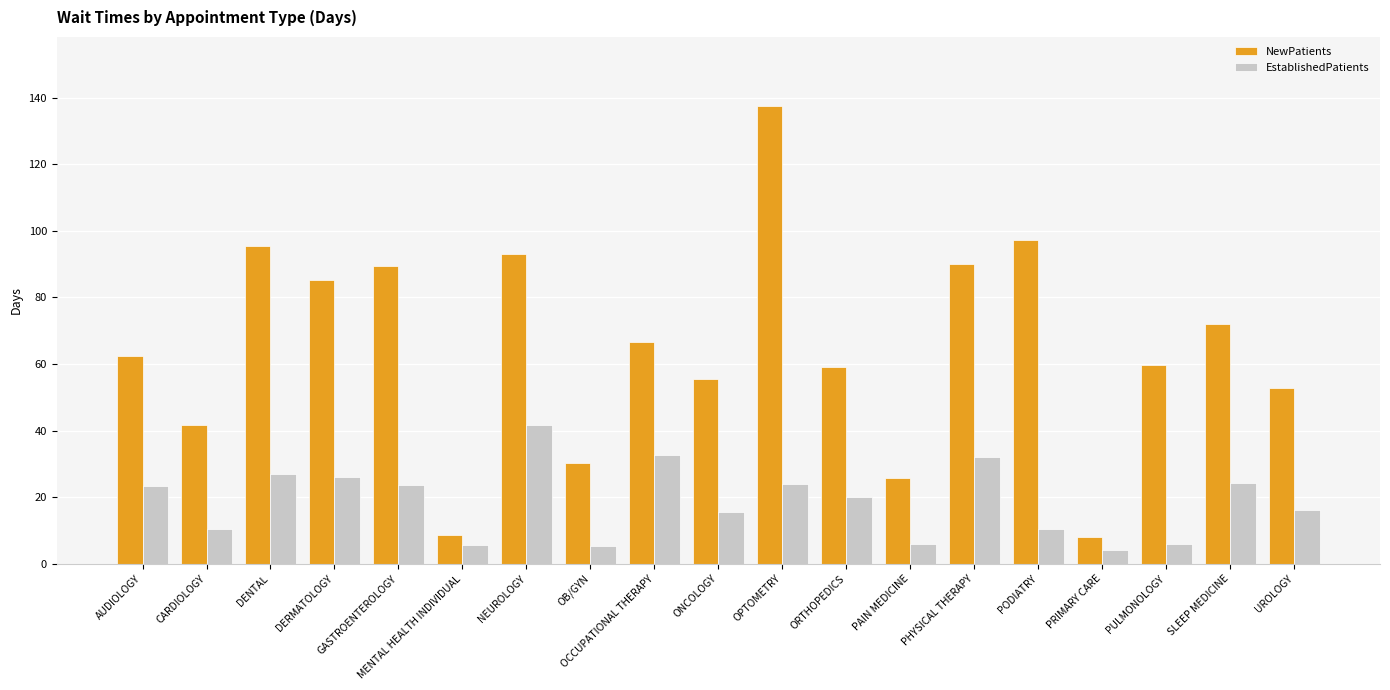

What is the minimum value for EstablishedPatients?

4.2